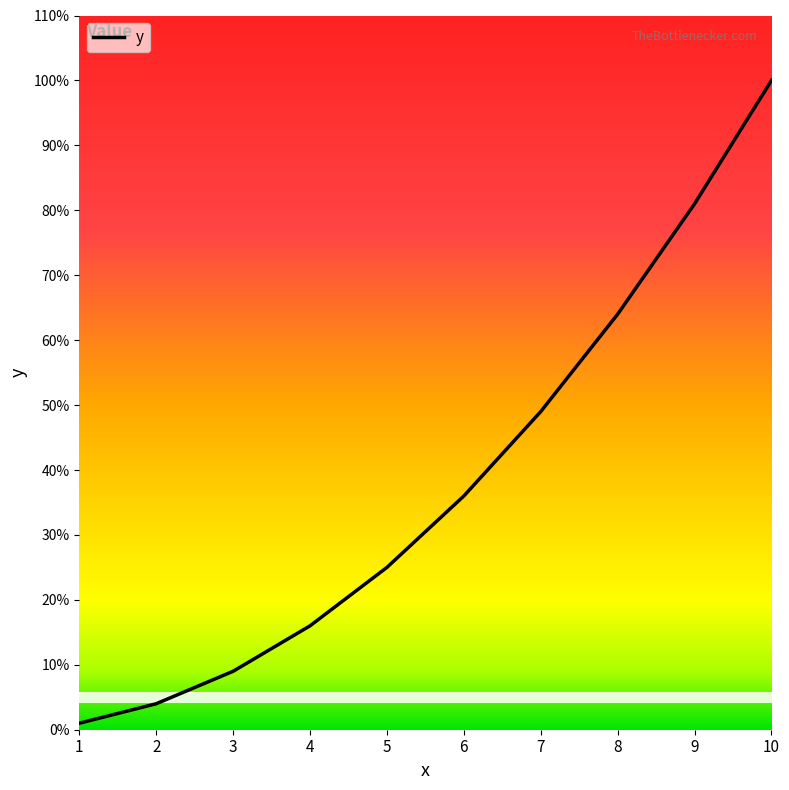

What is the ratio of the value at 3 to the value at 10?

0.1